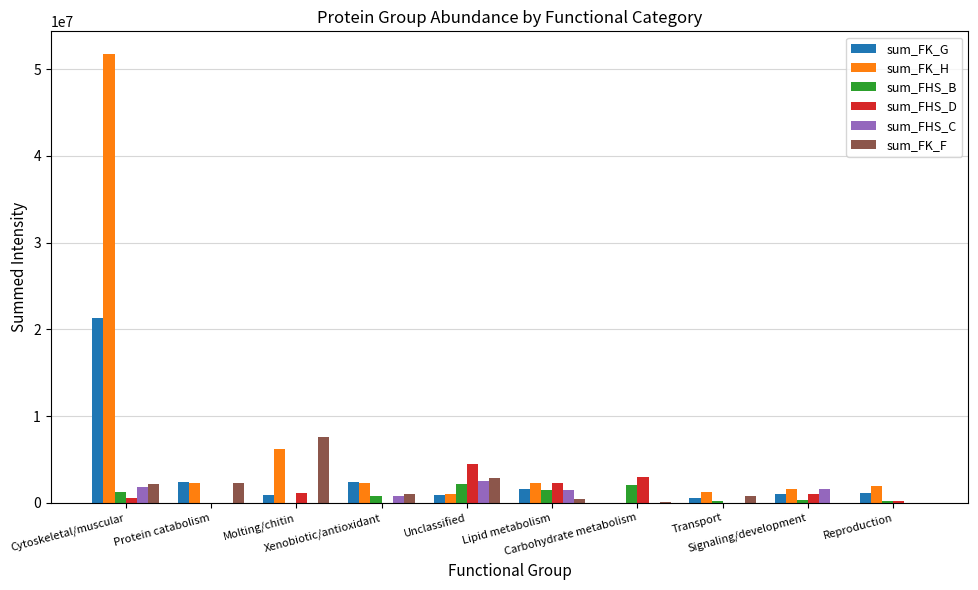

At which category is the sum across all series the highest?

Cytoskeletal/muscular